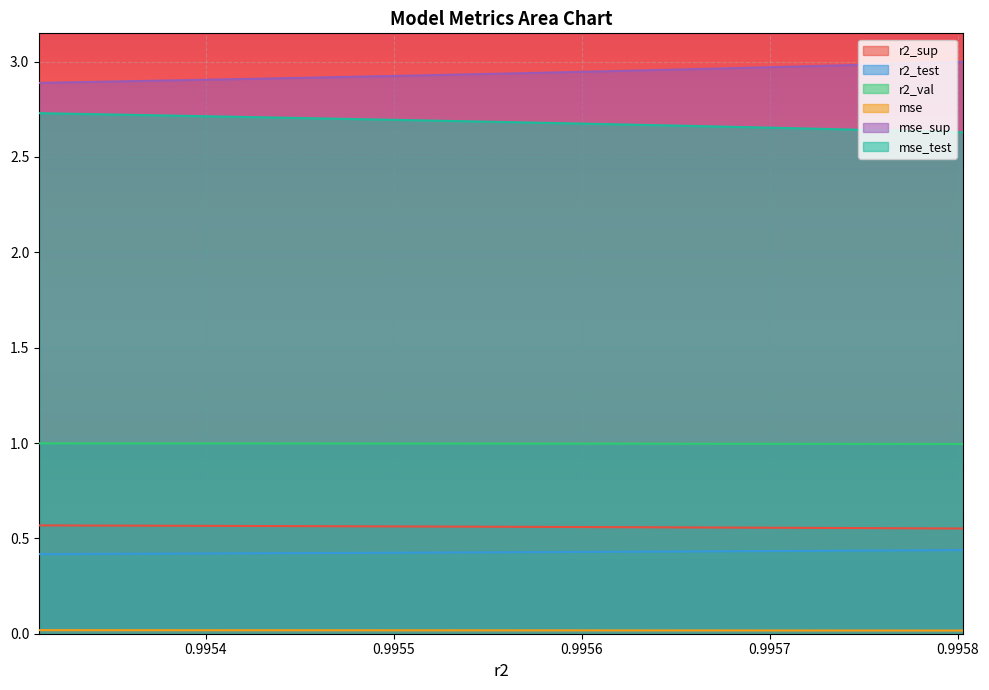

Reading left to right, extract all data points from this chart.

r2_sup: 0.6	0.6	0.6	0.6	0.6	0.6	0.6	0.6	0.6	0.6
r2_test: 0.4	0.4	0.4	0.4	0.4	0.4	0.4	0.4	0.4	0.4
r2_val: 1.0	1.0	1.0	1.0	1.0	1.0	1.0	1.0	1.0	1.0
mse: 0.0	0.0	0.0	0.0	0.0	0.0	0.0	0.0	0.0	0.0
mse_sup: 2.9	2.9	2.9	2.9	2.9	3.0	3.0	3.0	3.0	3.0
mse_test: 2.7	2.7	2.7	2.7	2.7	2.7	2.7	2.6	2.6	2.6